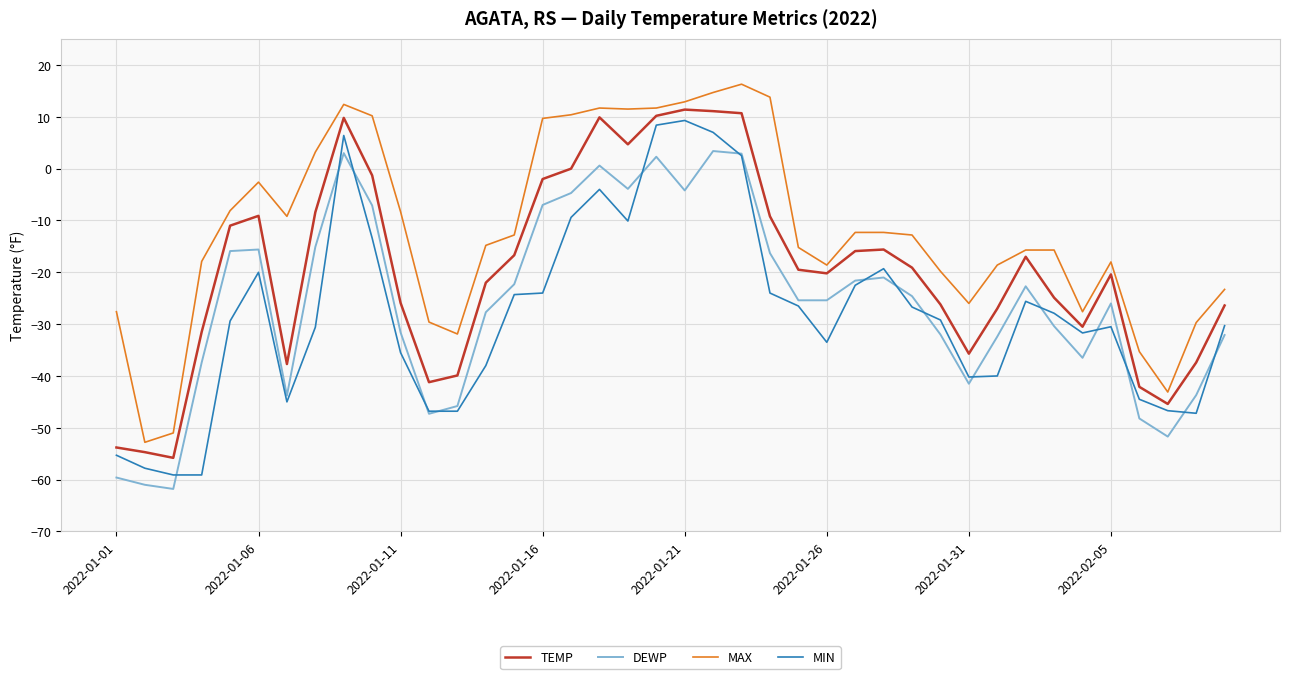

In TEMP, how many points are lower than both neighbors (excluding endpoints)?

8